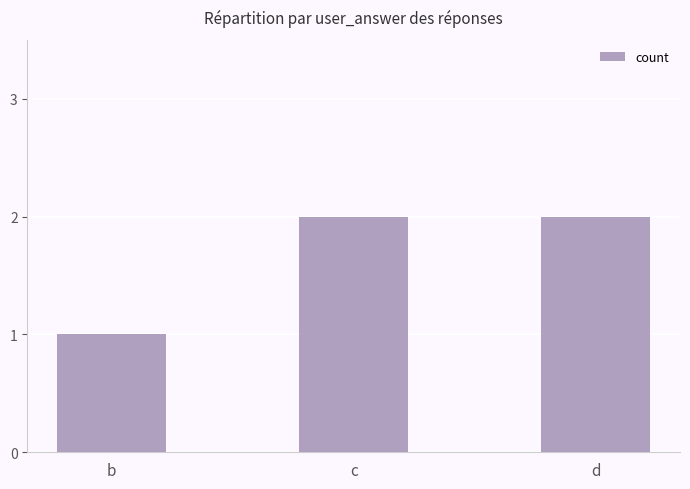

The chart shows a value of 2 at c. True or false?

True